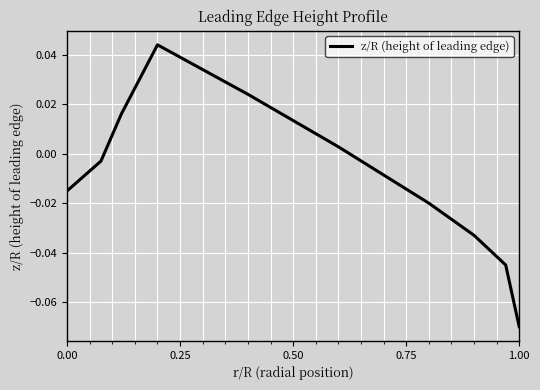

What is the minimum value shown in the chart?

-0.1